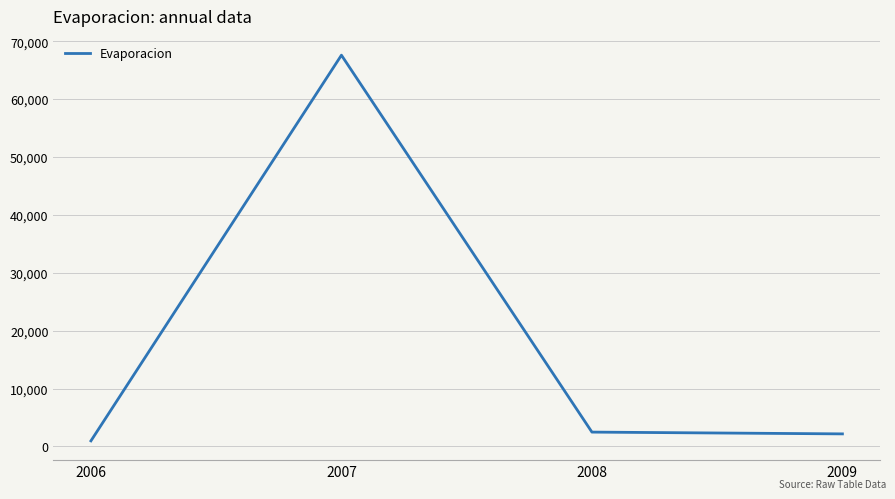

What is the average value?

18291